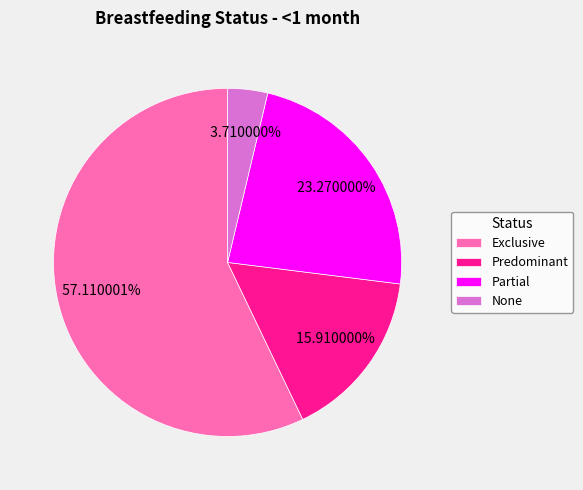

What percentage is the Exclusive slice, to the nearest percent?

57%